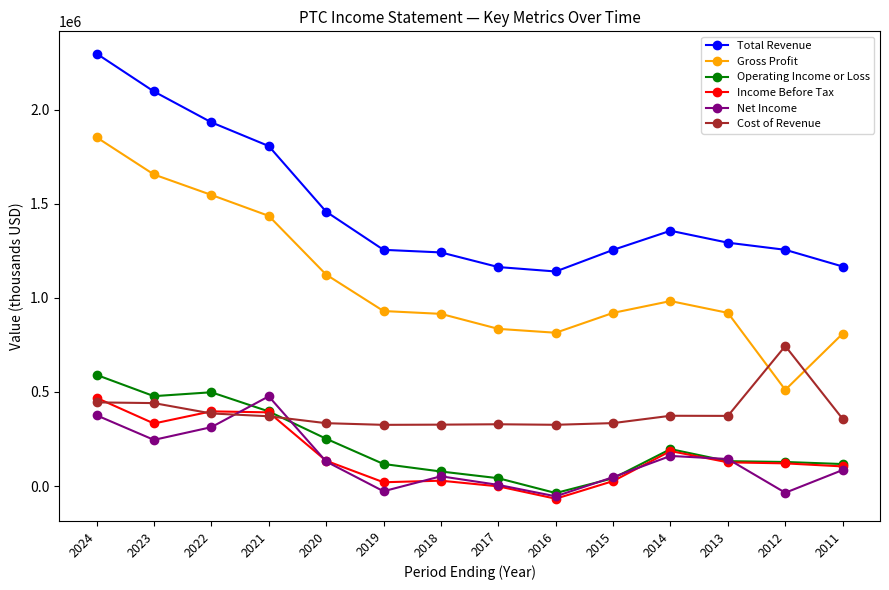

How many values in the Income Before Tax series are below 126200?

7